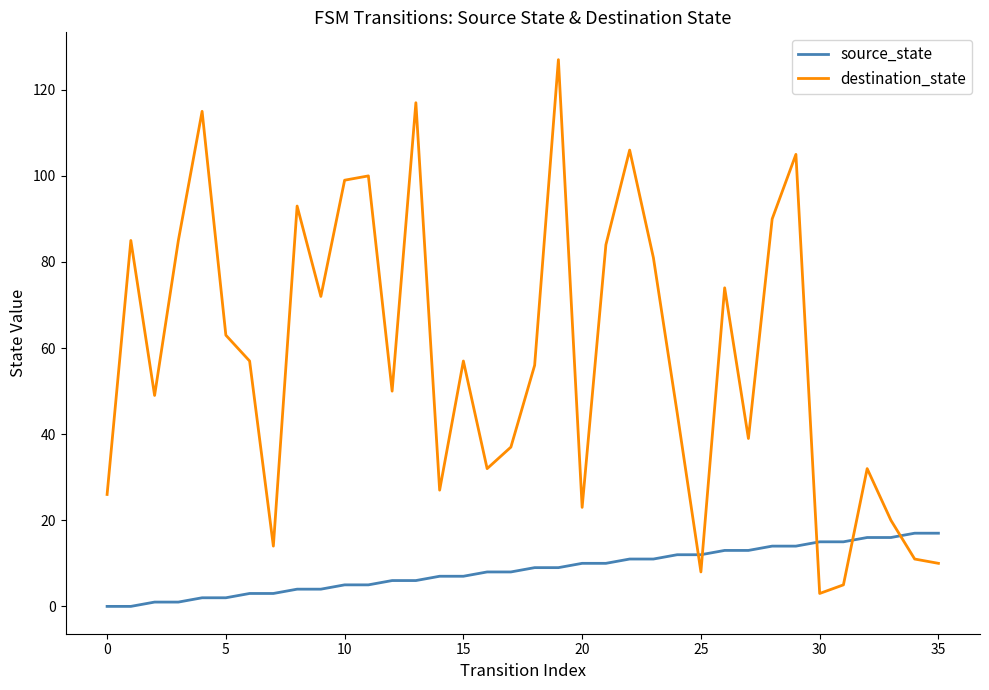

Which series has the largest total across all categories?

destination_state